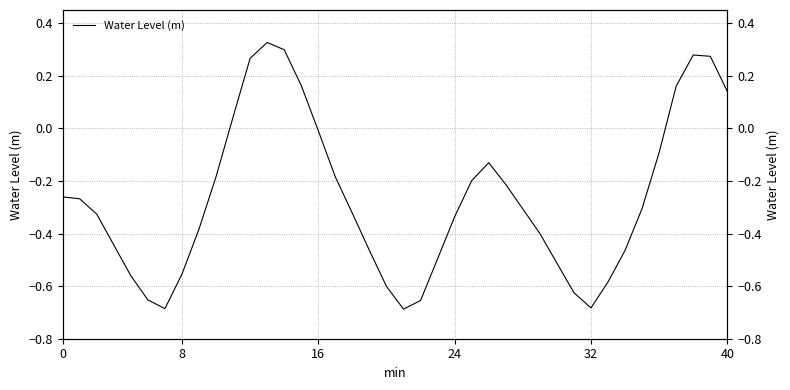

True or false: the data shows -0.8 at 32.

False